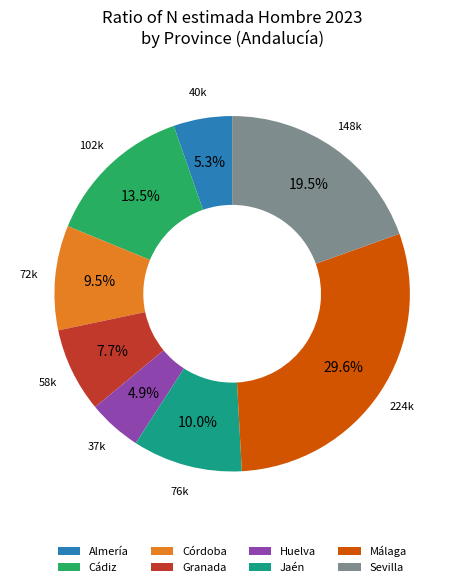

What portion of the pie excludes Córdoba?

90.5%